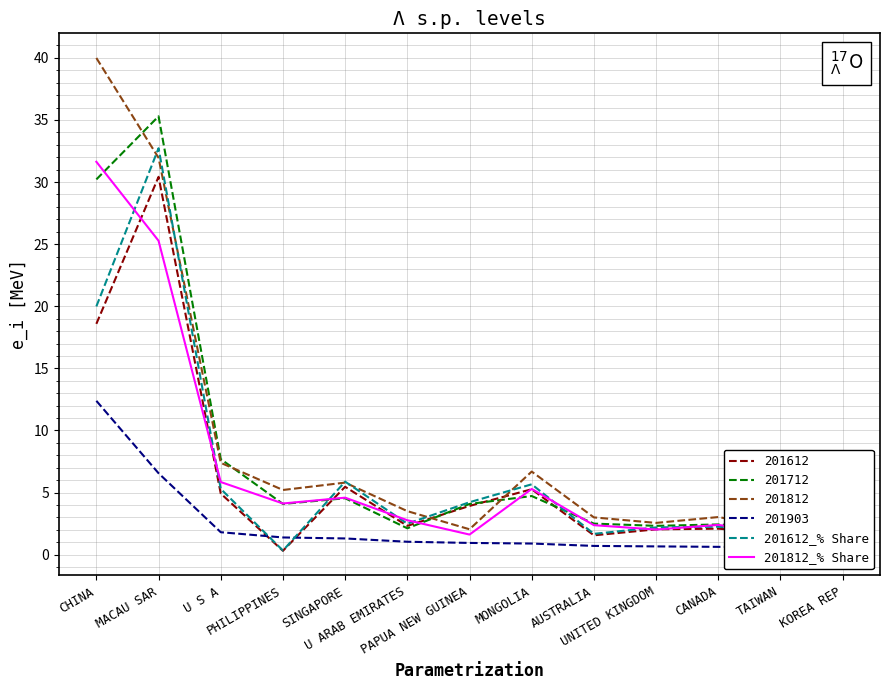

Which label corresponds to the largest value in the chart?

MACAU SAR